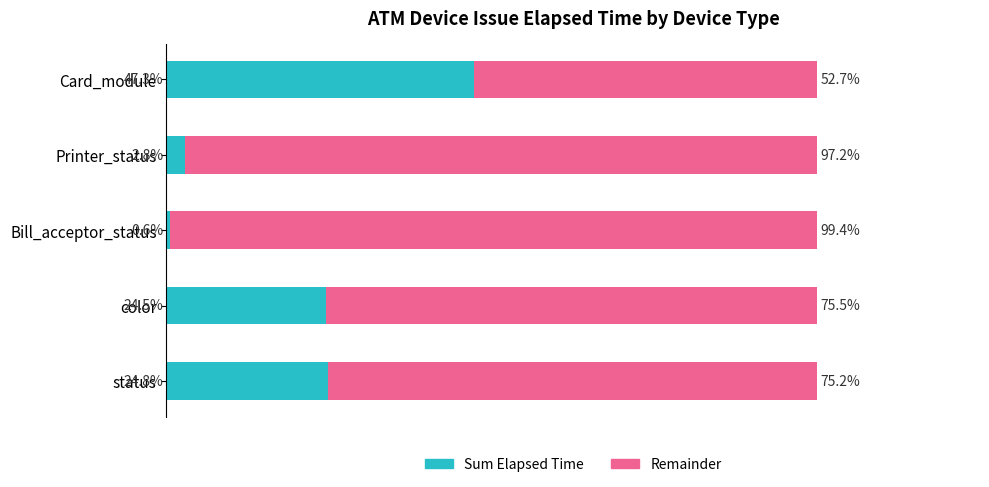

At which label does Sum Elapsed Time reach its minimum?

Bill_acceptor_status